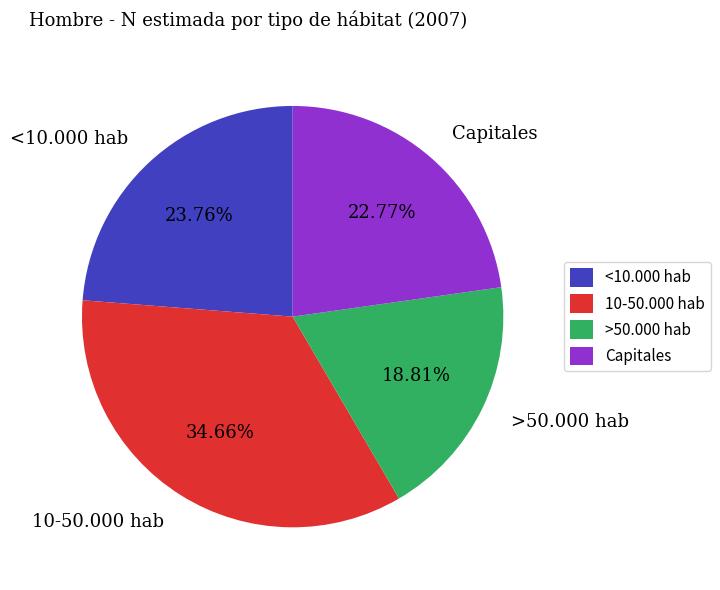

Between Capitales and 10-50.000 hab, which is larger?

10-50.000 hab